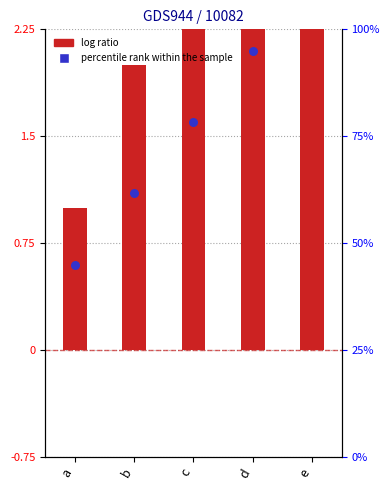

What are all the series names shown in the legend?

log ratio, percentile rank within the sample